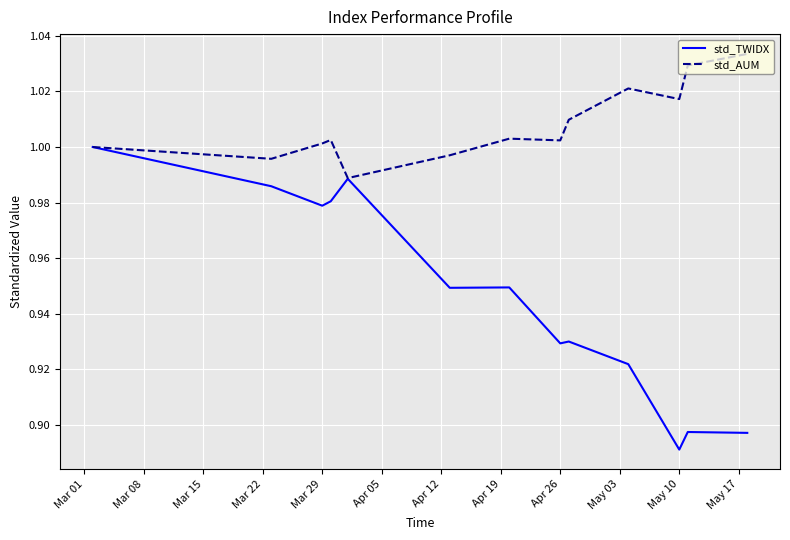

Which series has the widest spread of values?

std_TWIDX